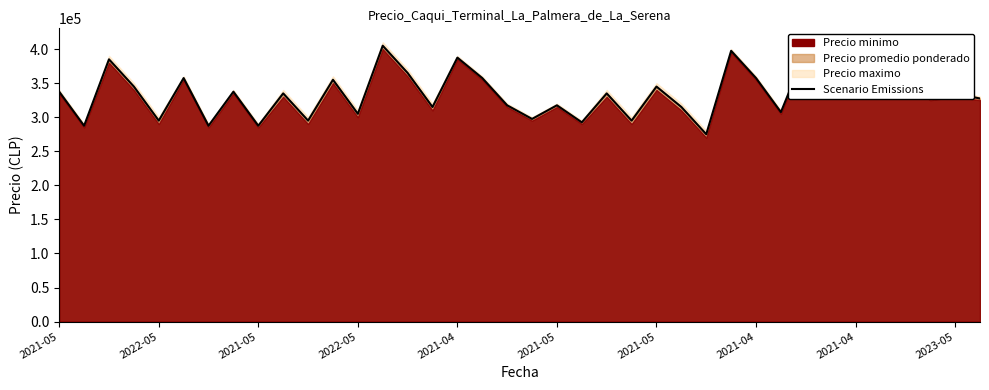

What is the difference between the maximum and minimum values?

130000